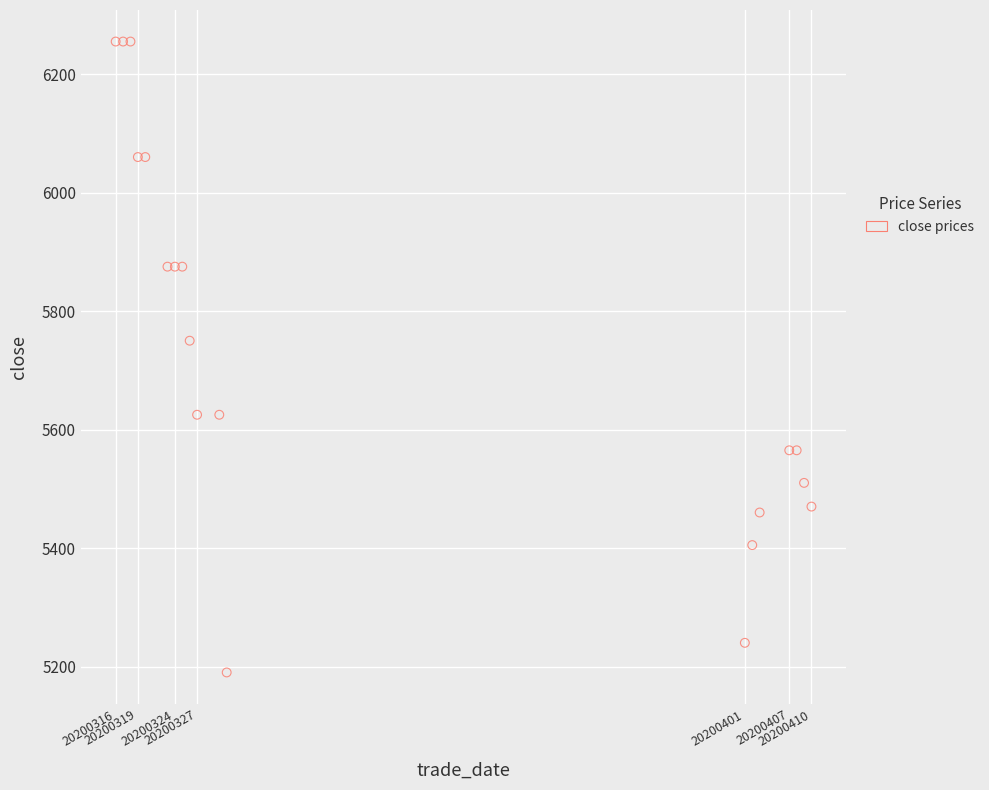

What Y value in the scatter plot is closest to 5722?

5750